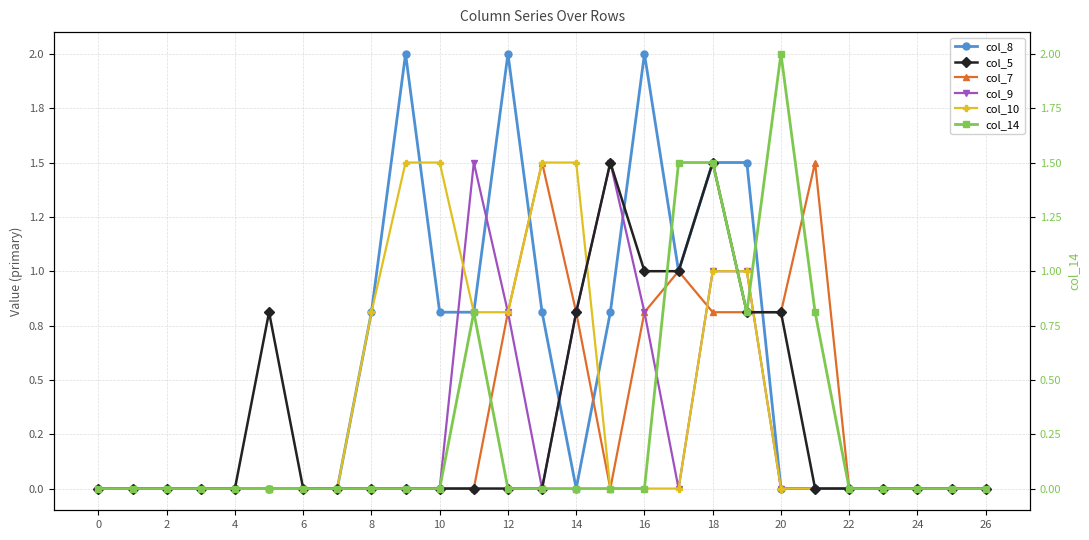

What is the label of the 21st point from the left?

20